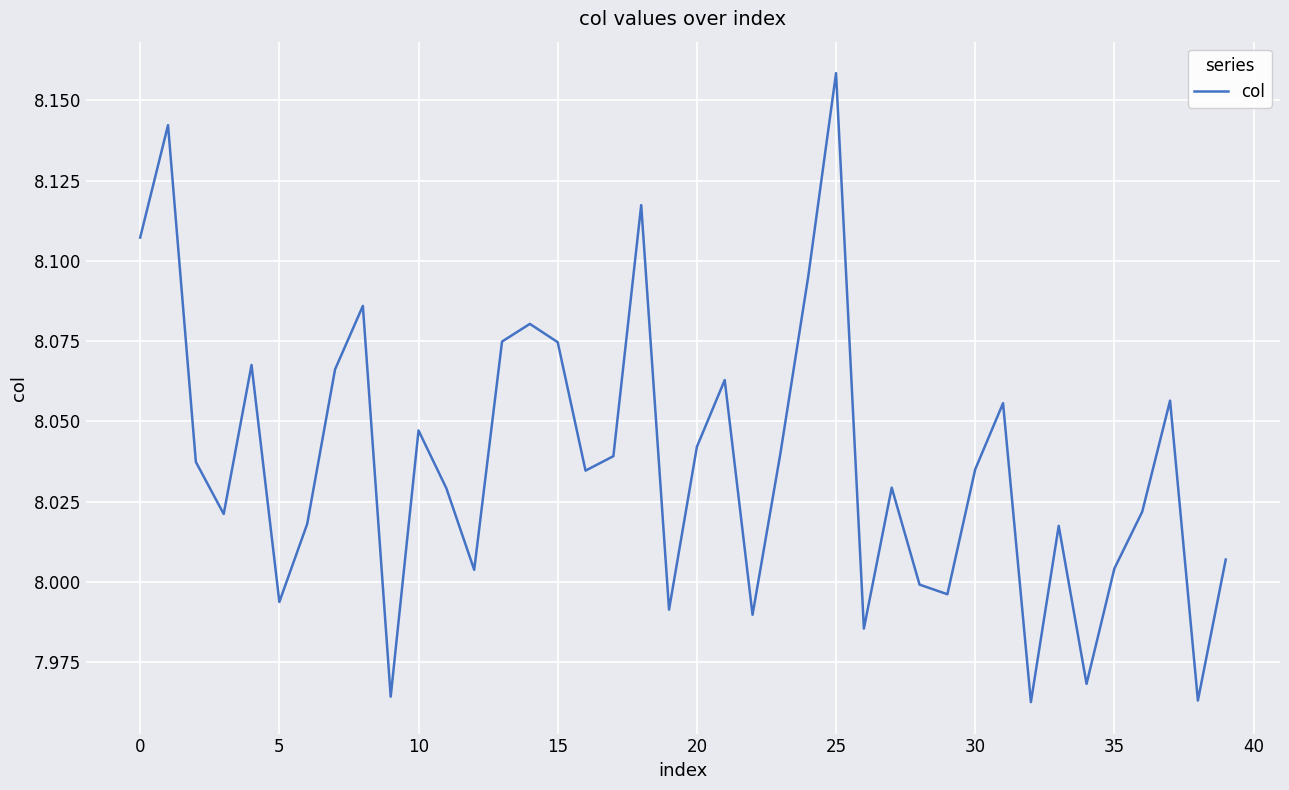

What is the minimum value shown in the chart?

8.0